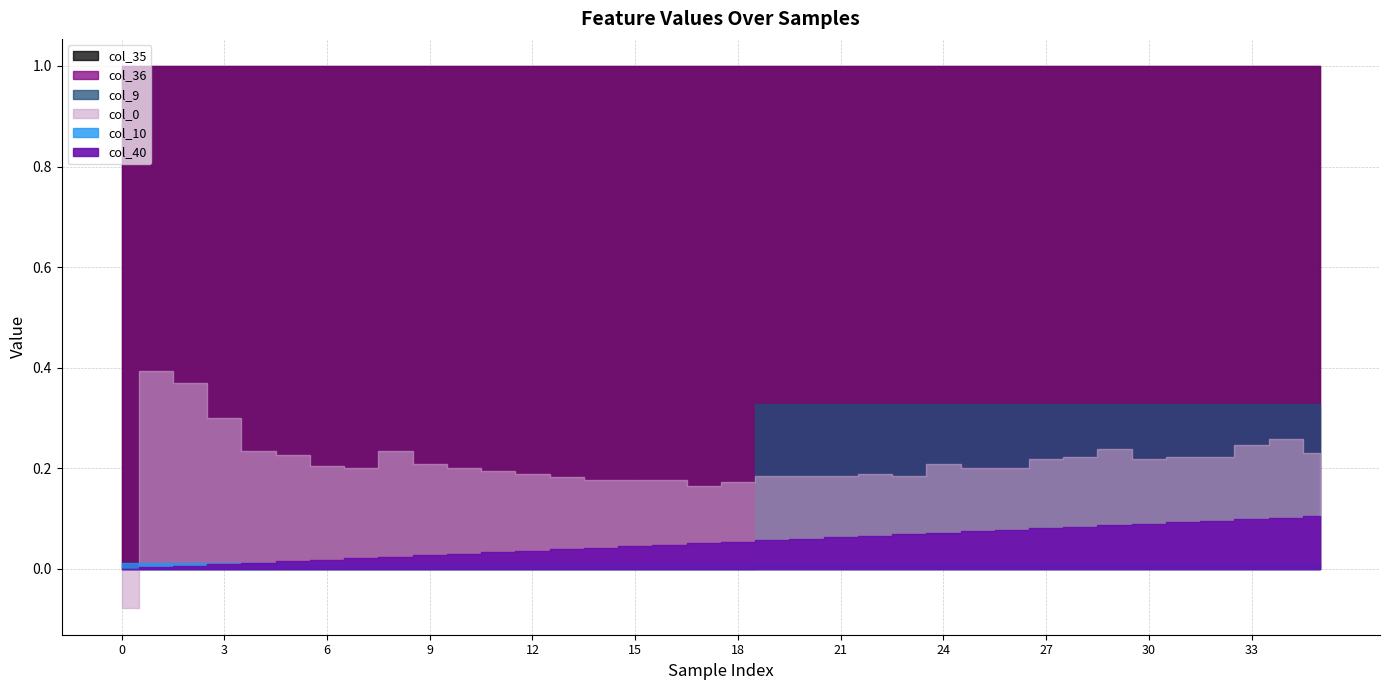

The col_0 series shows 0.2 at 14. True or false?

True